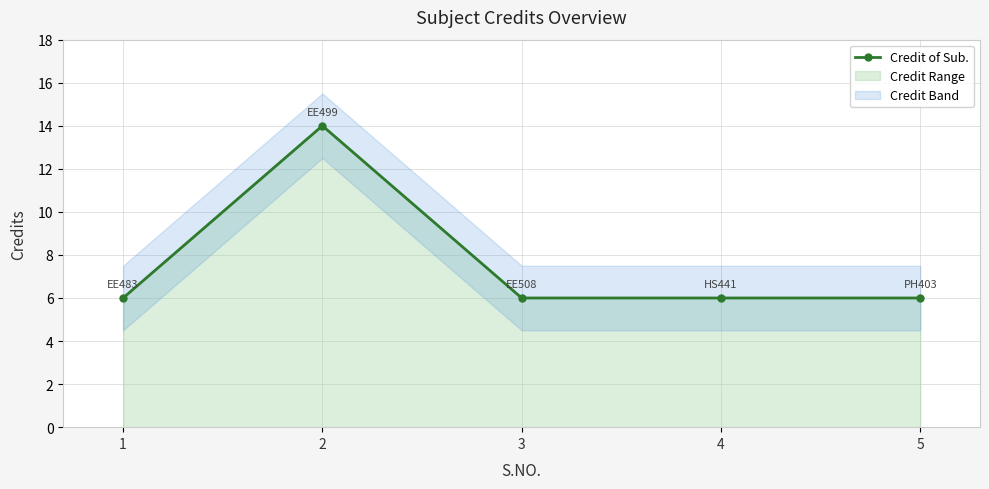

How many interior local peaks (higher than both neighbors) does the data have?

1